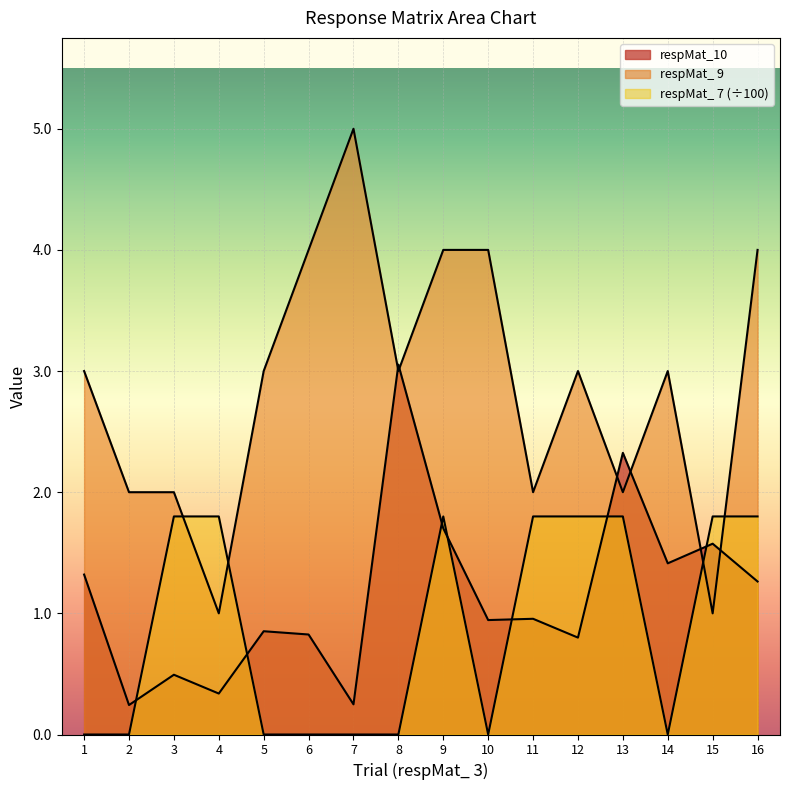

List the labels in order of respMat_ 7 value, smallest first.

1, 2, 5, 6, 7, 8, 10, 14, 3, 4, 9, 11, 12, 13, 15, 16